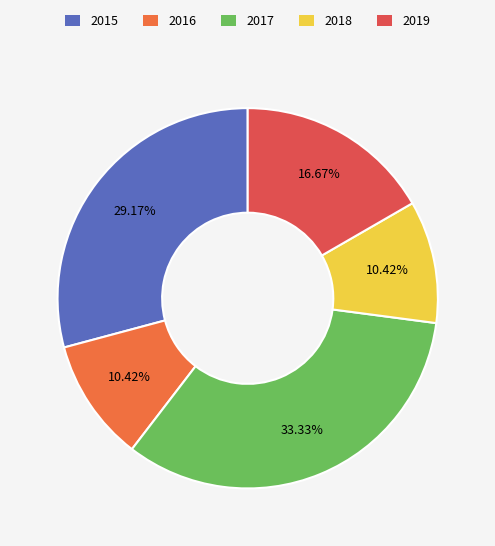

What is the smallest slice in the pie chart?

2016